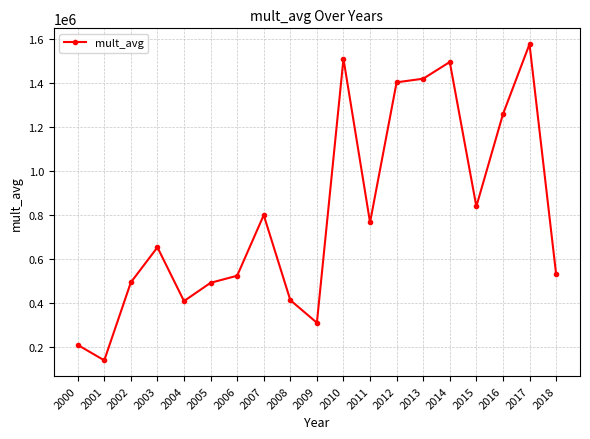

Where is the first local maximum?

2003